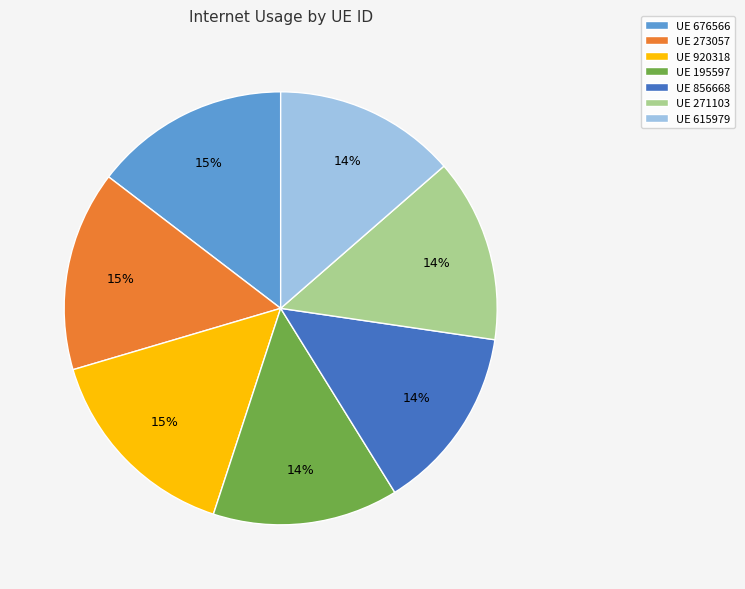

Is there any slice that represents more than half of the pie?

No